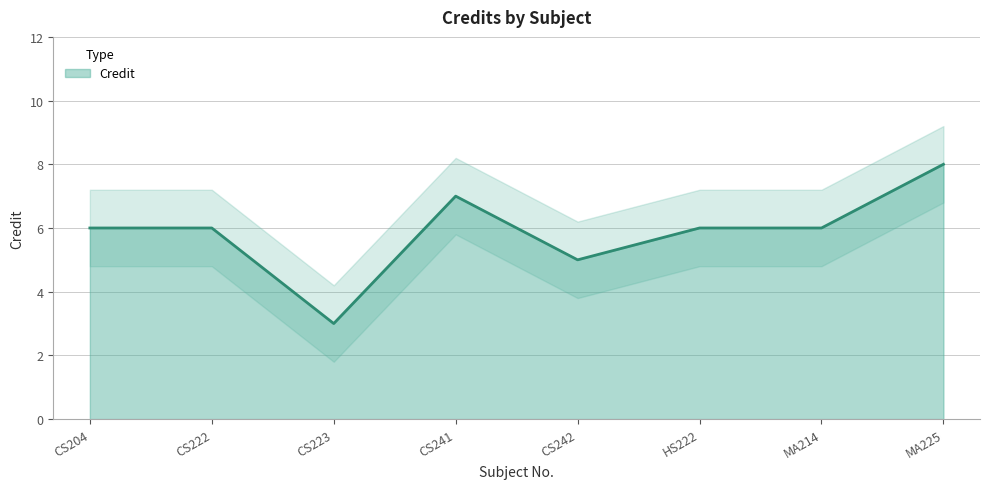

Does the chart have visible grid lines?

Yes